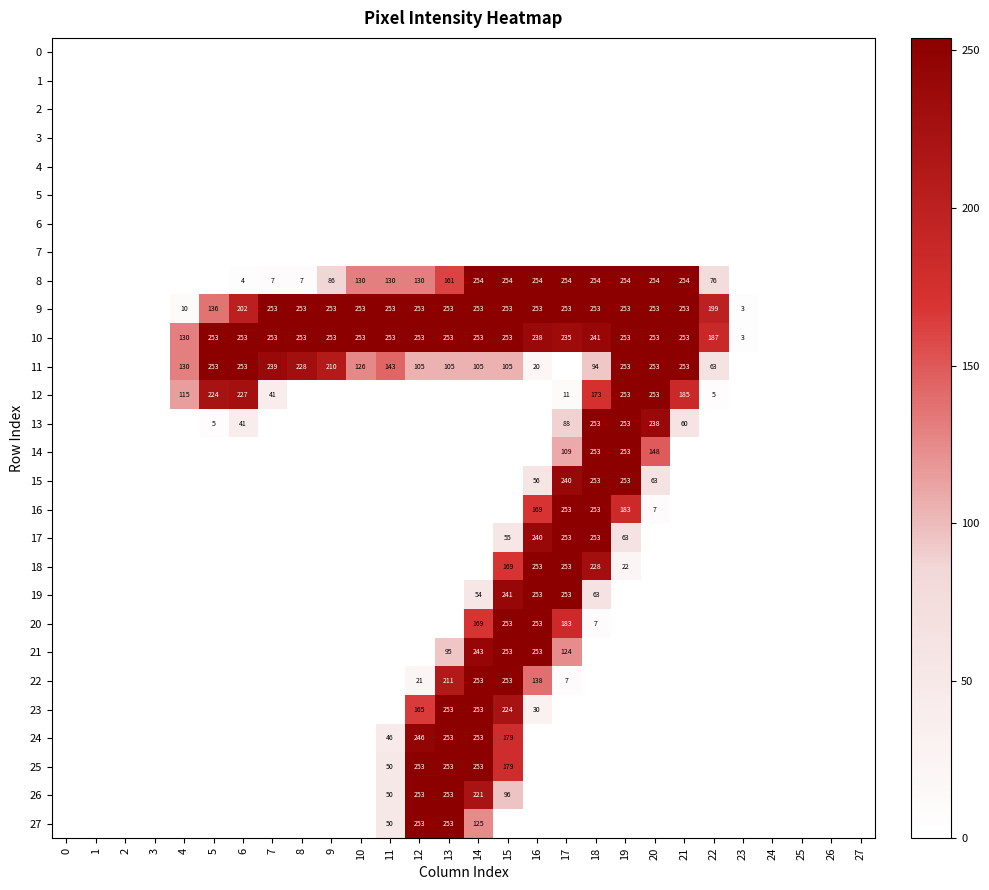

True or false: 14 has a value of 173 at 17.

False